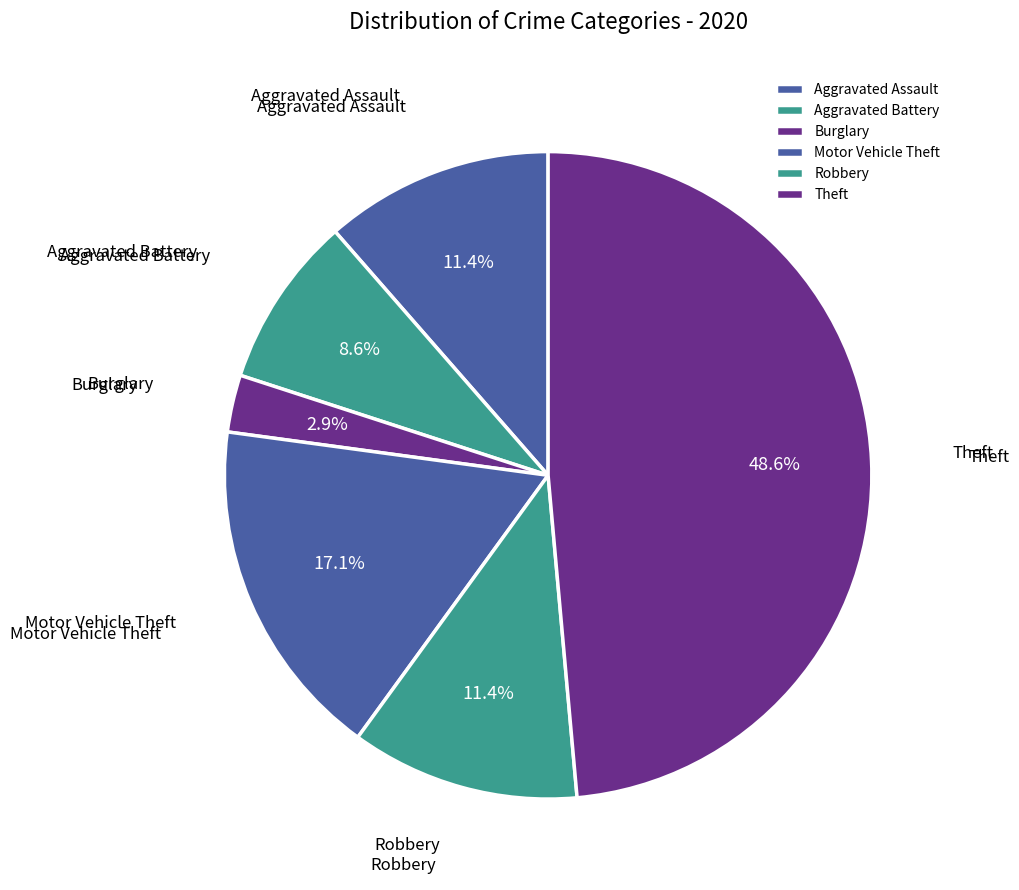

Is it true that Robbery is 11% of the pie?

True